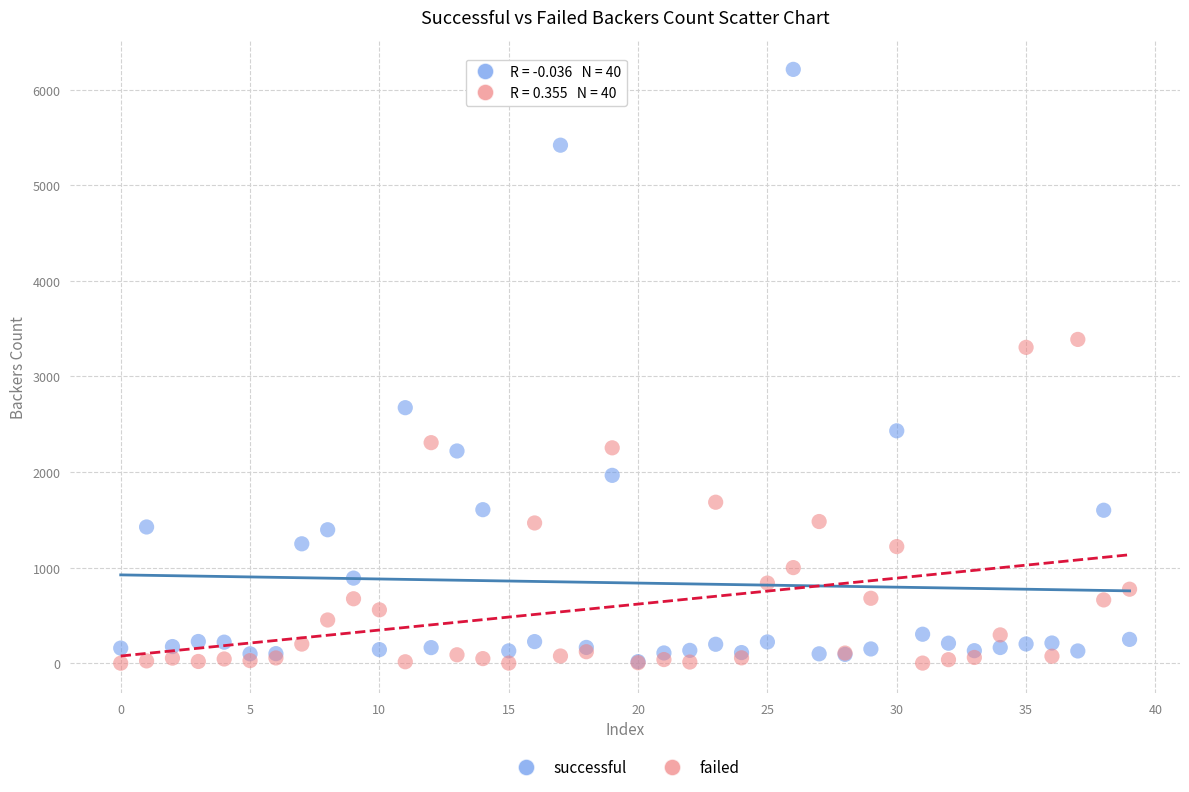

Across all series, what Y value is closest to 3106?

3304